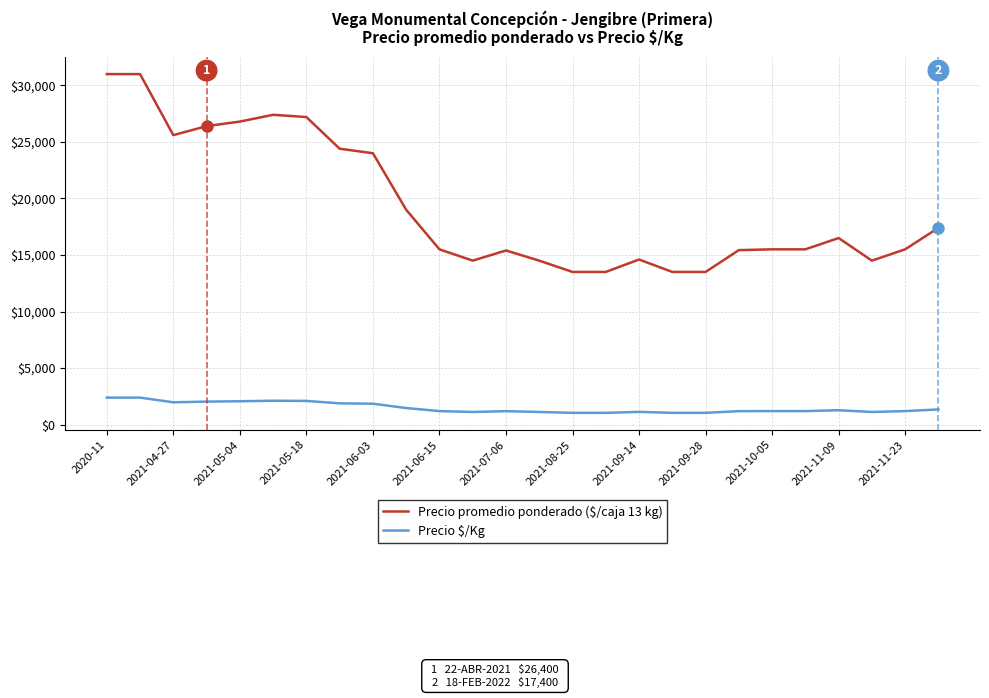

True or false: Precio $/Kg and Precio promedio ponderado ($/caja 13 kg) intersect in this chart.

False